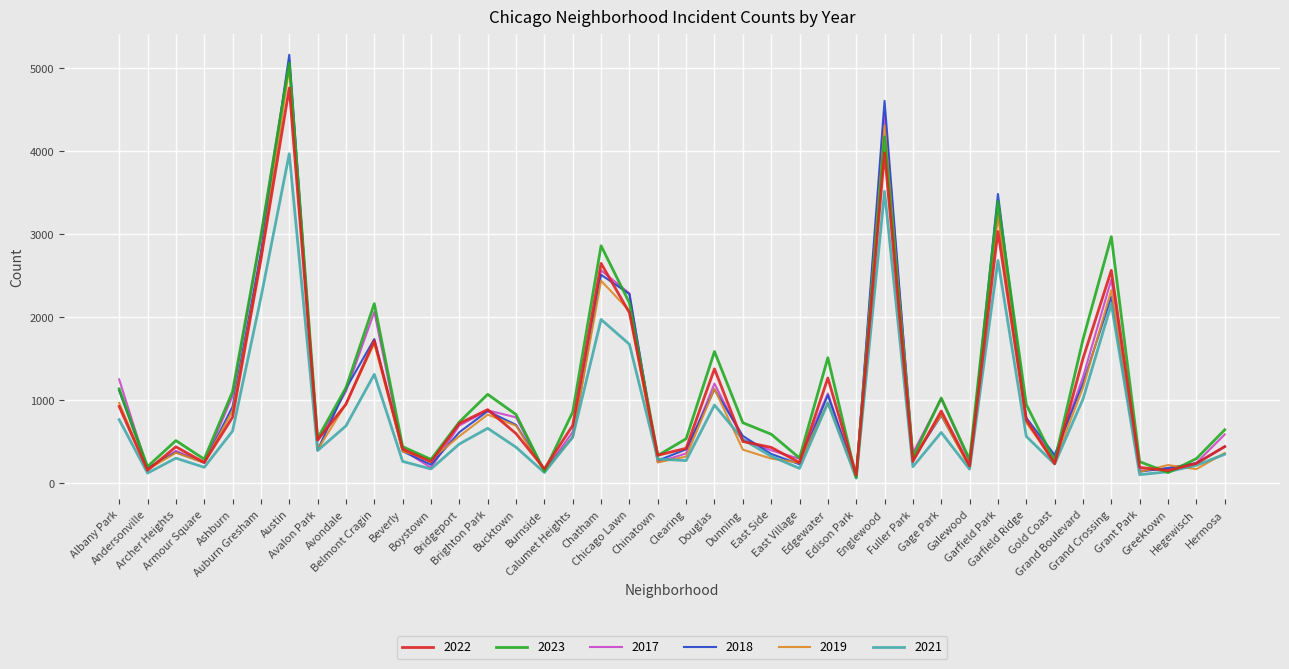

What position from the right is Chicago Lawn?

22